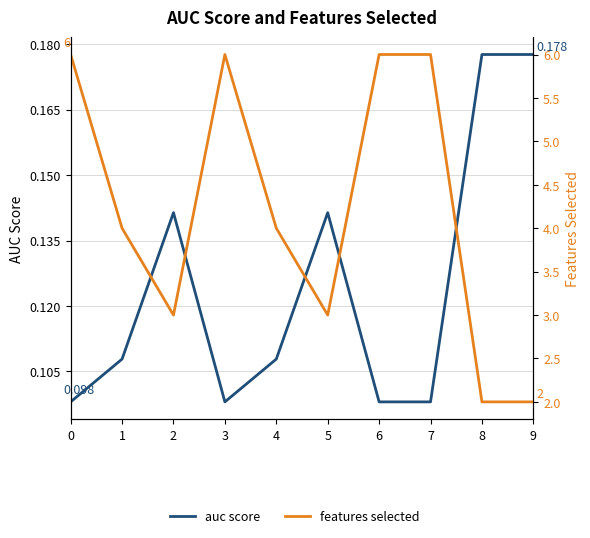

True or false: features selected has more than 0 points higher than both neighbors.

True